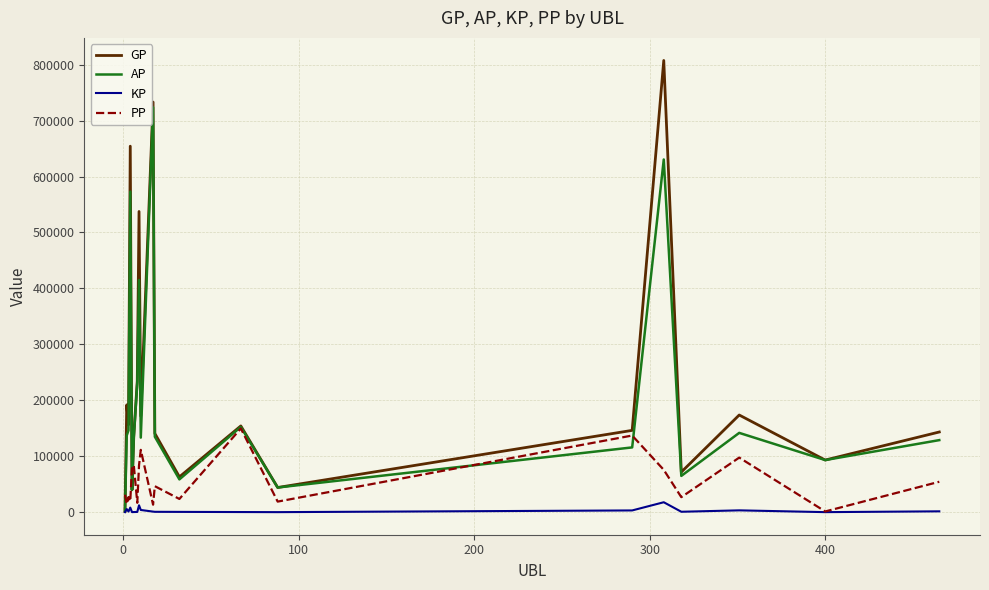

Which series has the widest spread of values?

GP